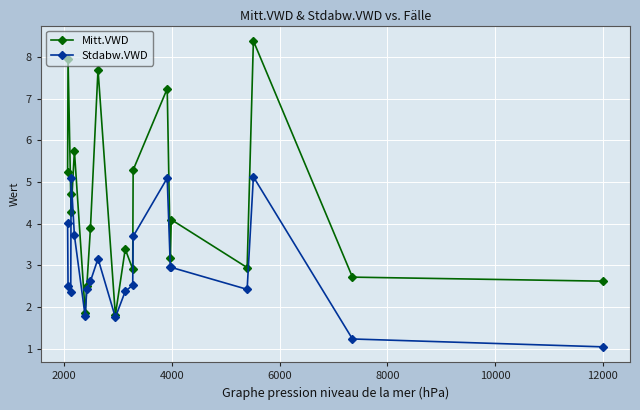

Does the chart have visible grid lines?

Yes